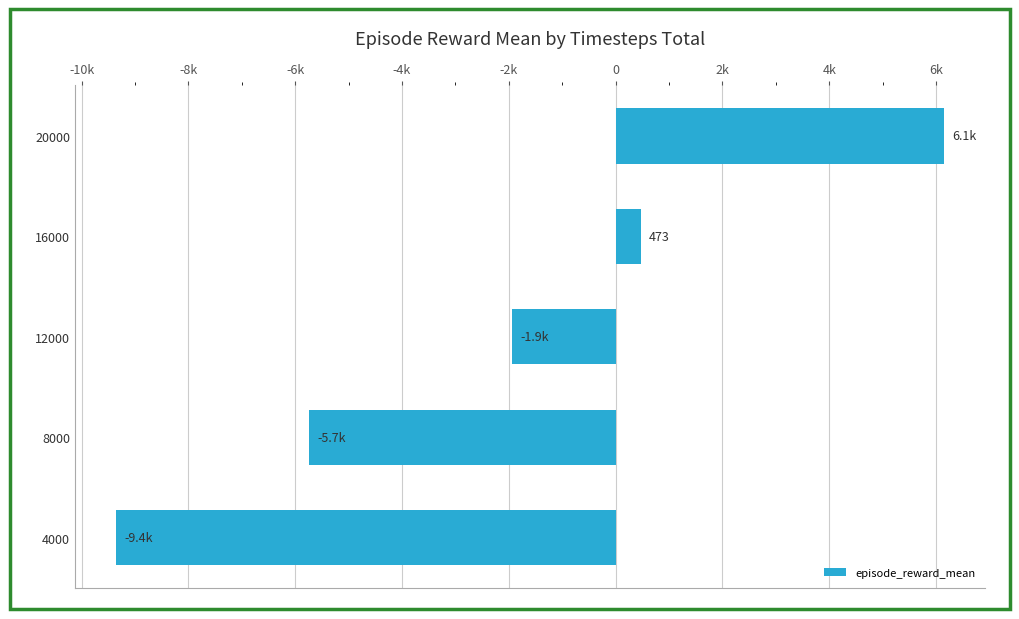

How many positive values are there?

2